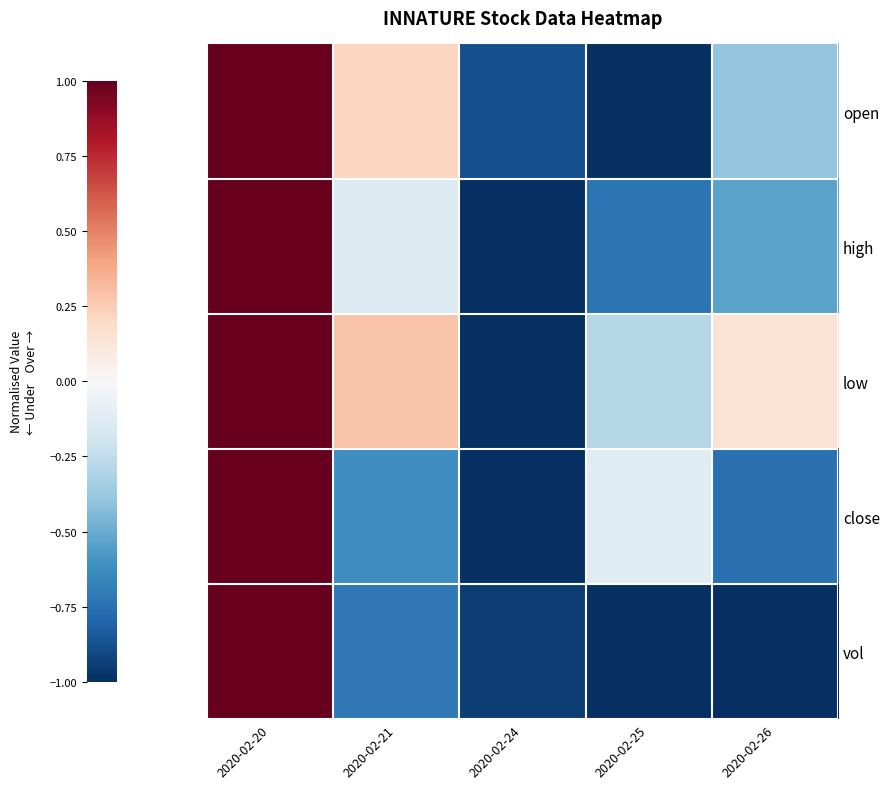

At which category does the chart reach its peak across all series?

2020-02-20